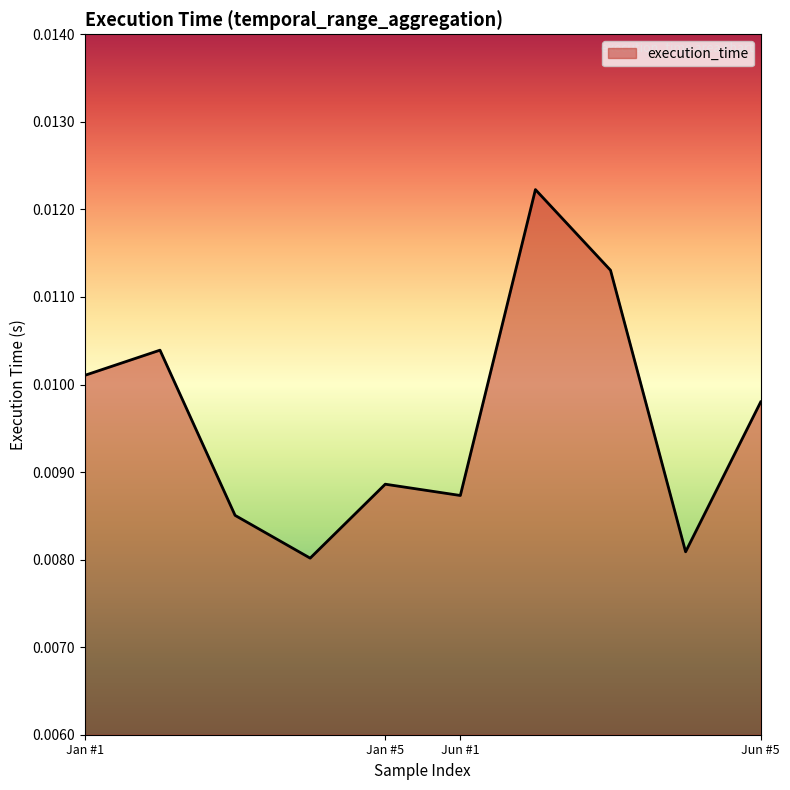

Is this an area chart (filled region under the line)?

Yes